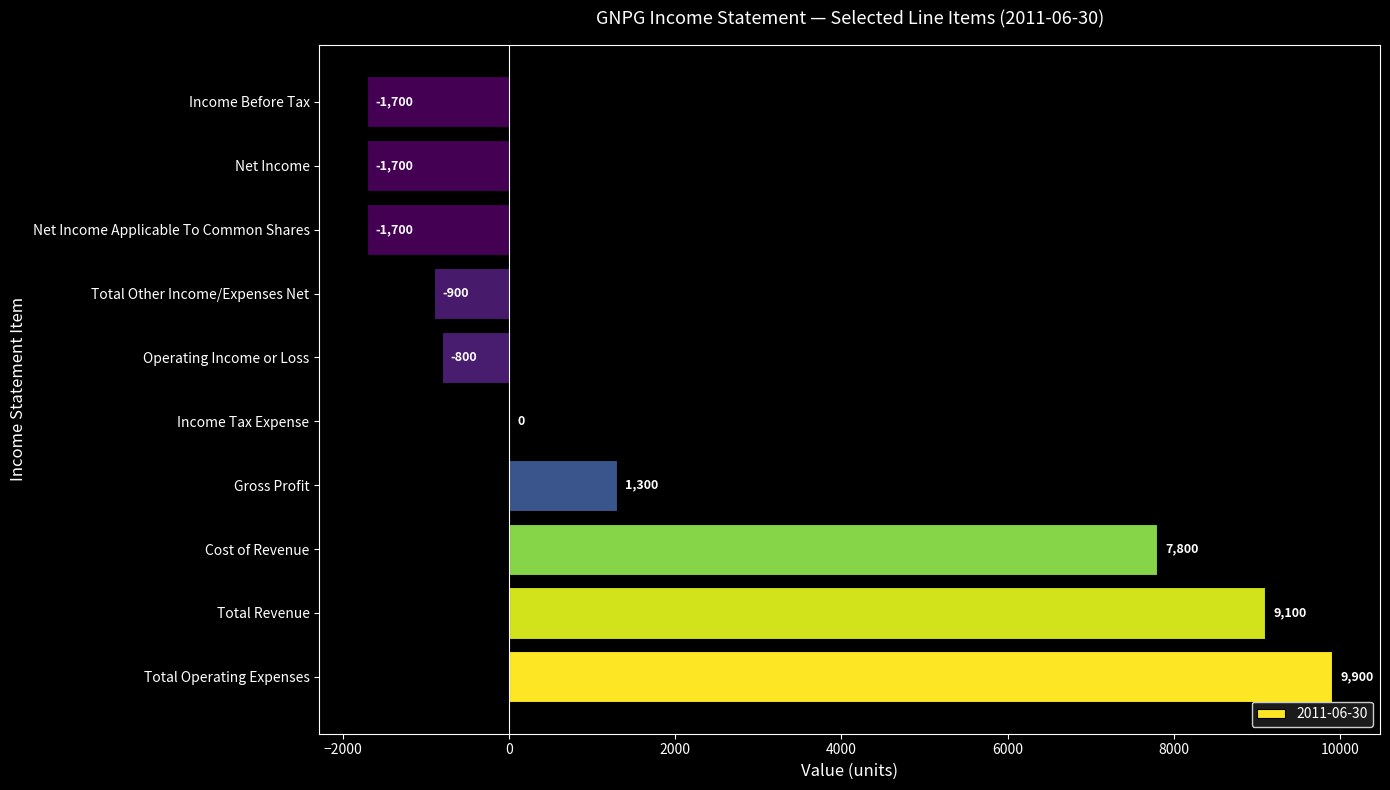

What is the greatest value displayed?

9900